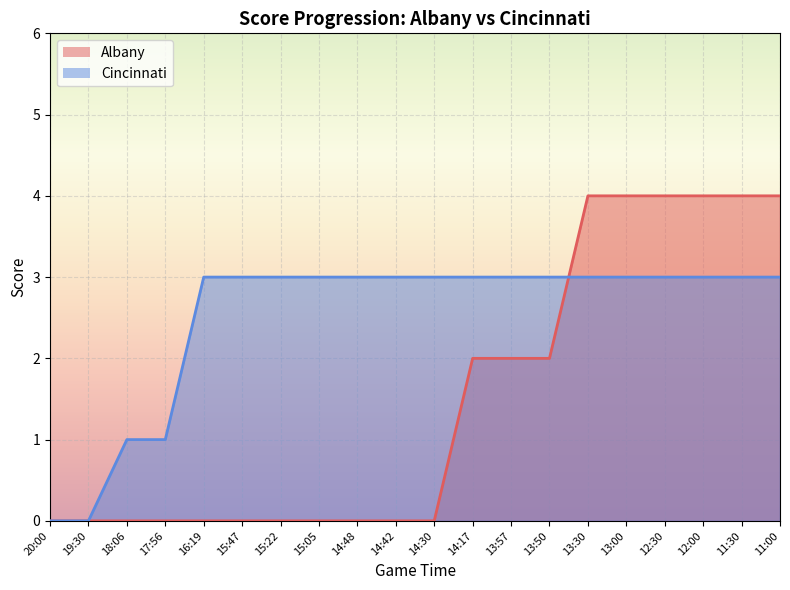

What is the difference between the maximum and second lowest values in the Albany series?

4